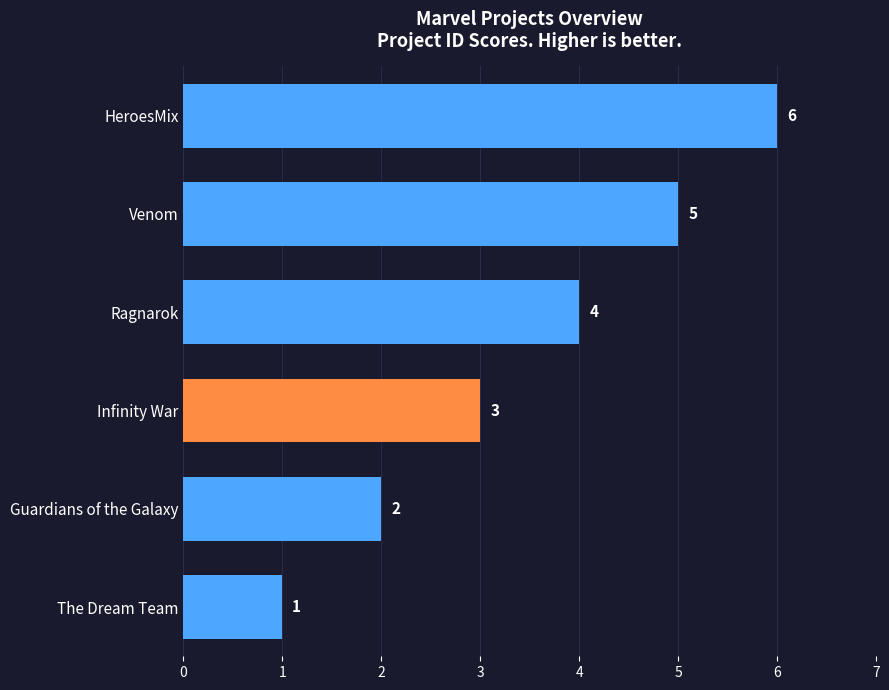

What is the label of the 2nd bar from the top?

Venom